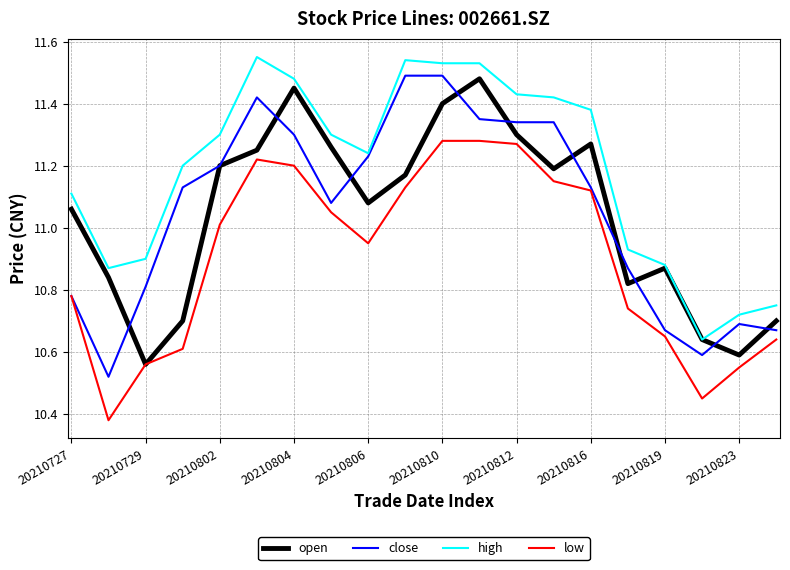

True or false: high and low intersect in this chart.

False